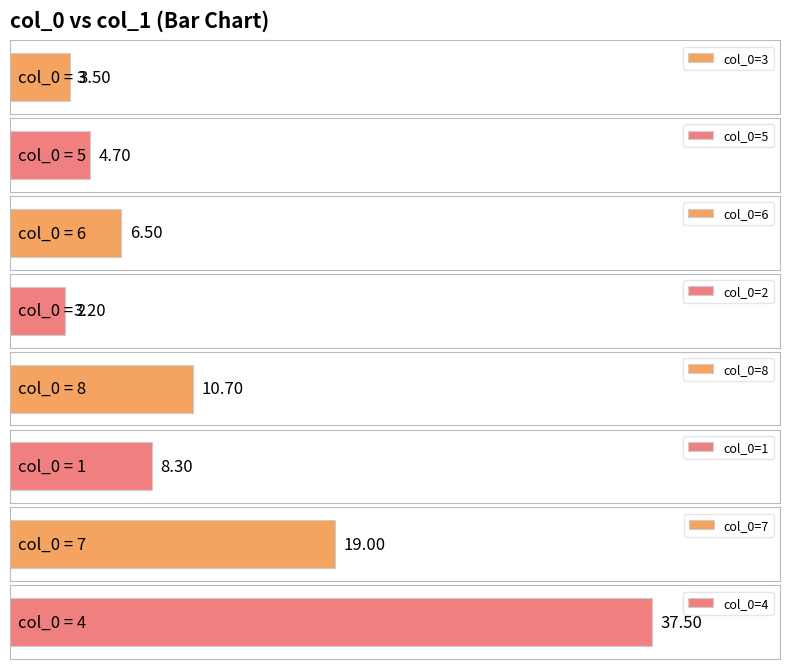

Which category has the lowest value across all series?

2